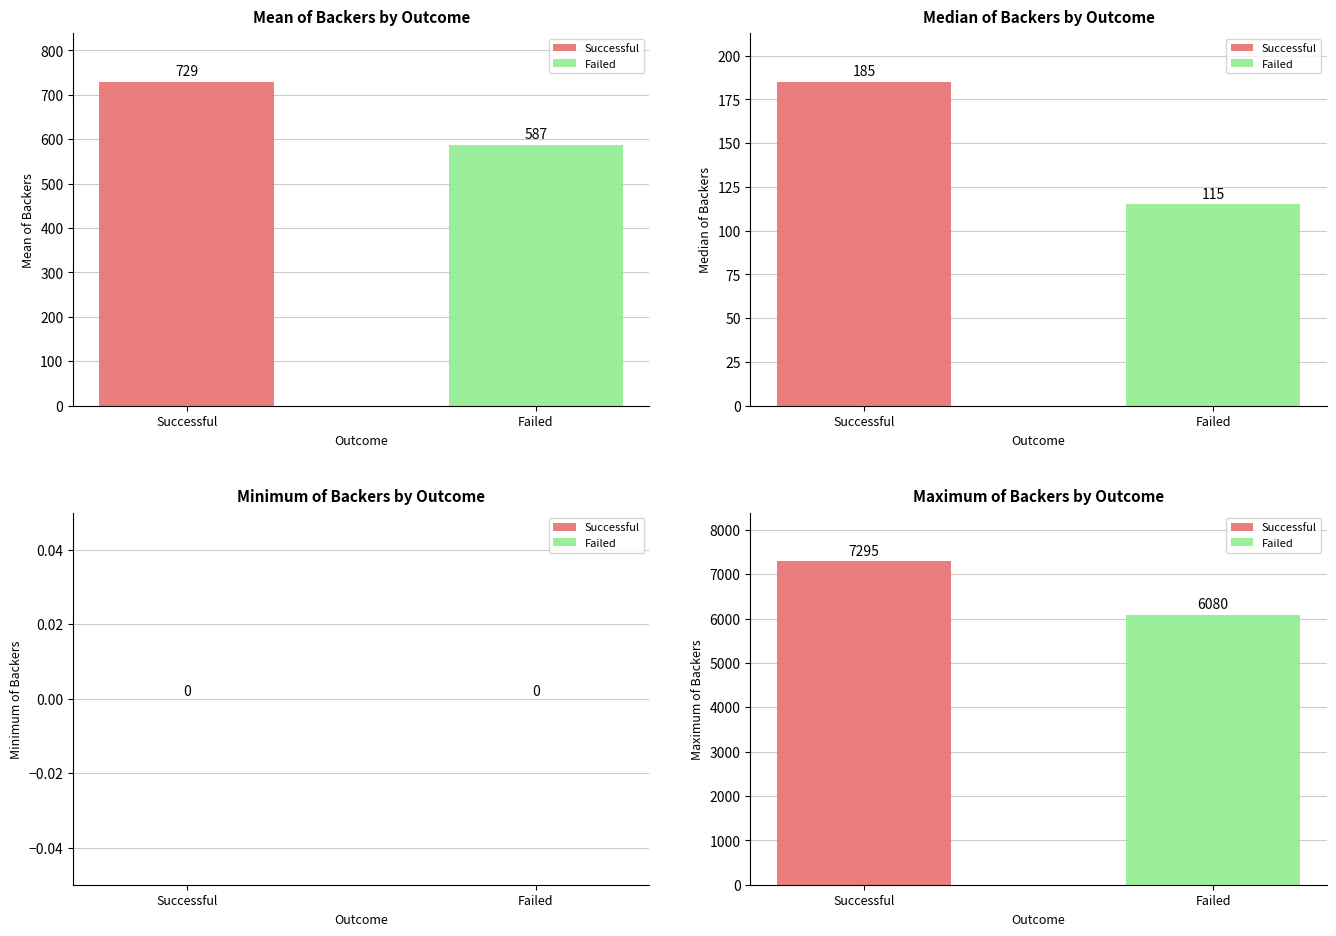

Which series has the widest spread of values?

Maximum of Backers